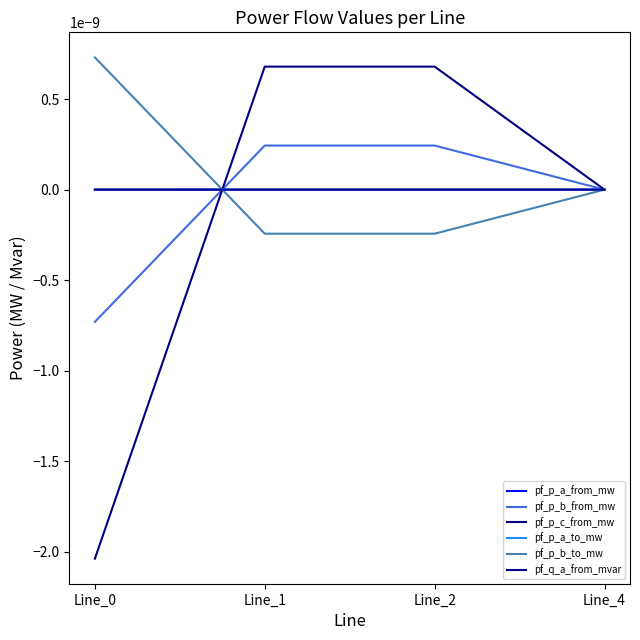

How many times do pf_p_b_to_mw and pf_q_a_from_mvar cross each other?

2